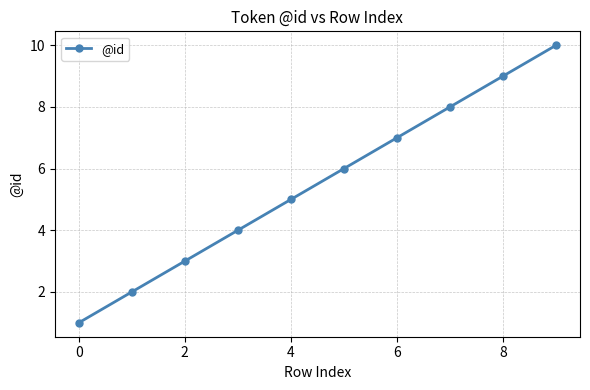

True or false: the data has more than 2 interior local peaks.

False